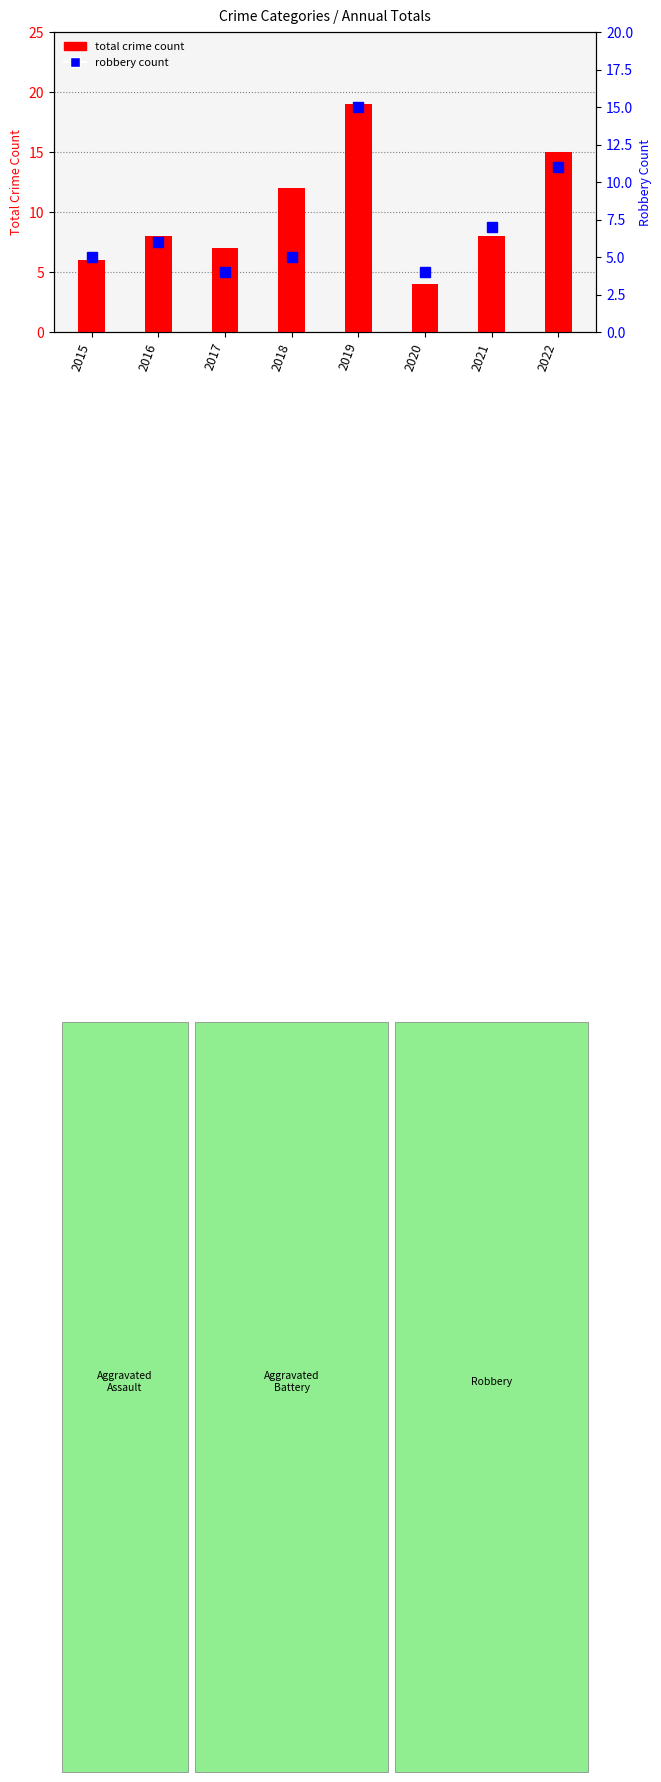

What is the value of the robbery count bar at the 1st from the left?

5